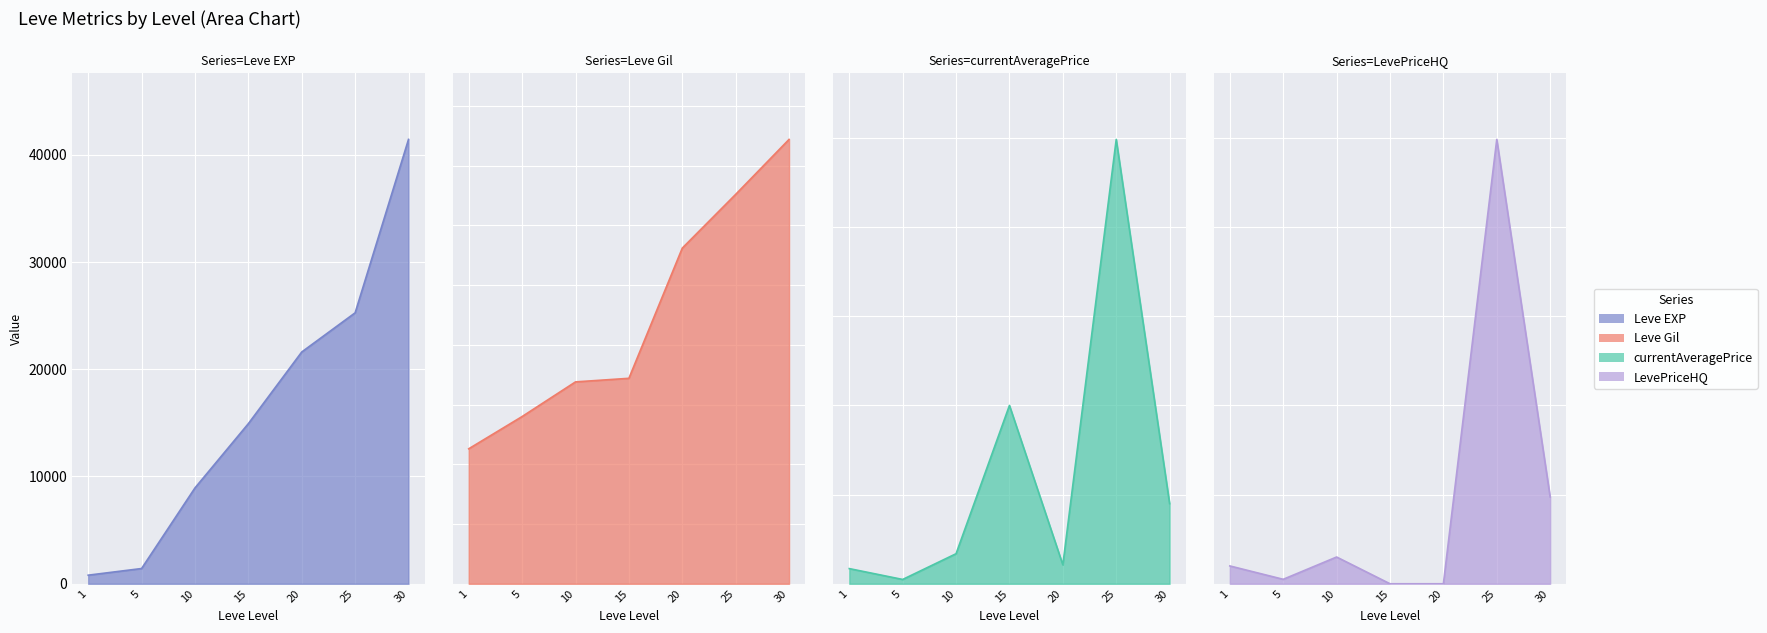

What is the difference between the second highest and second lowest values in the currentAveragePrice series?

3660.0